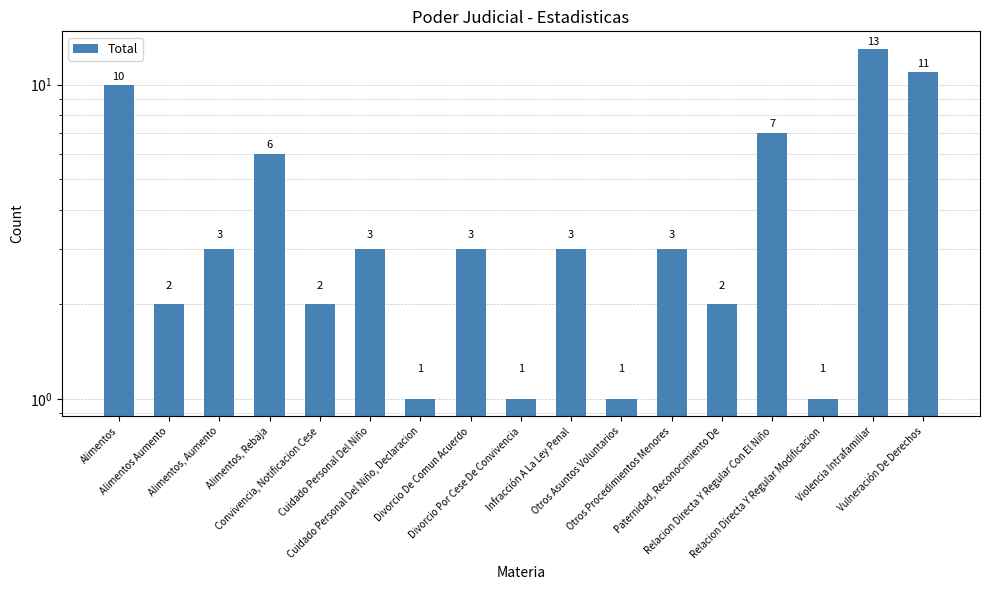

What is the difference between the maximum and minimum values?

12